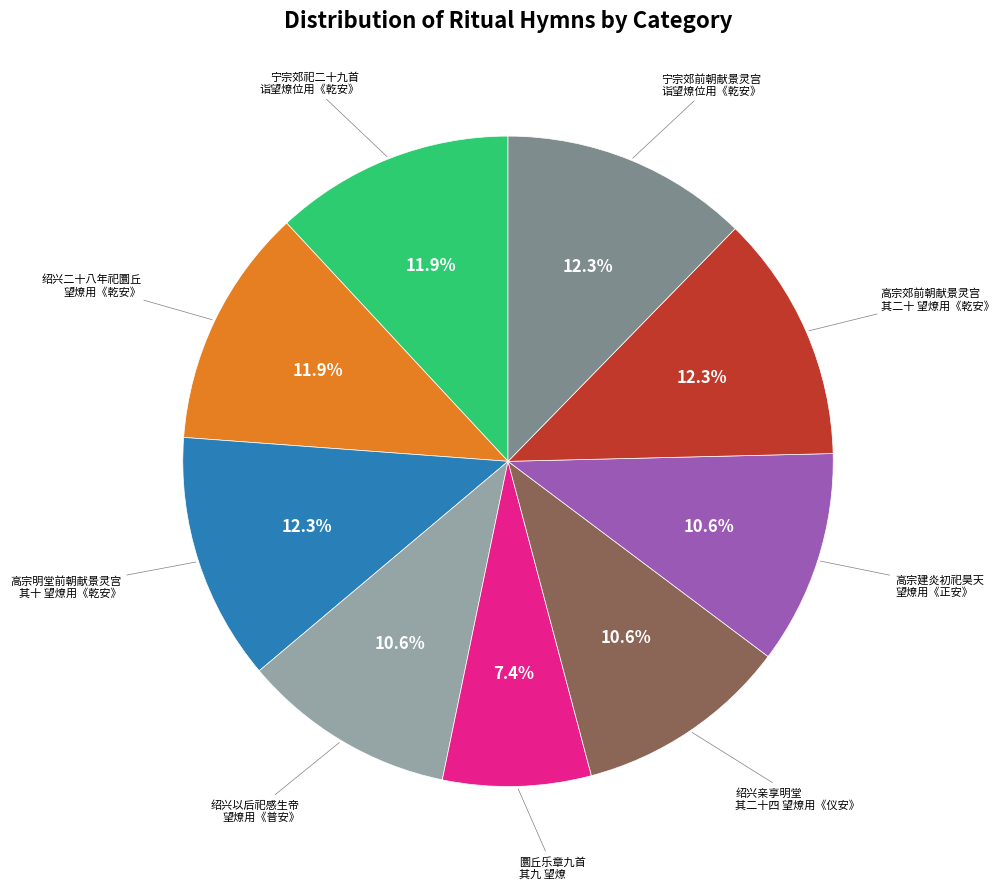

Is there a majority slice in this chart?

No